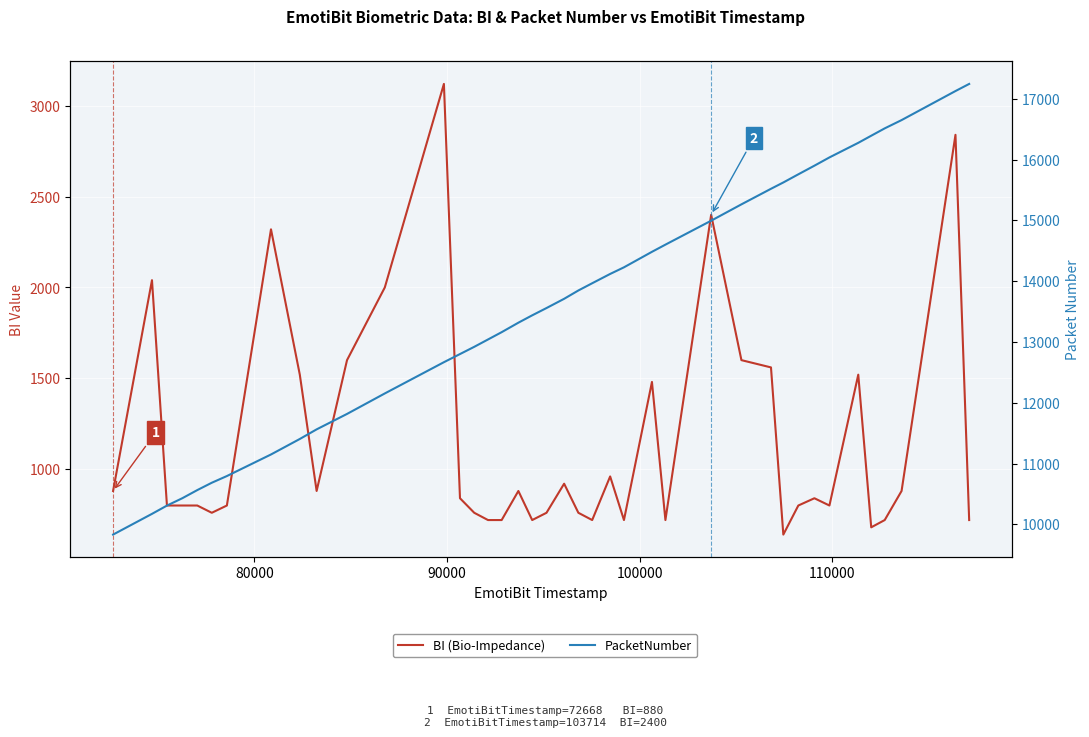

Rank the series by their average value, from highest to lowest.

PacketNumber, BI (Bio-Impedance)